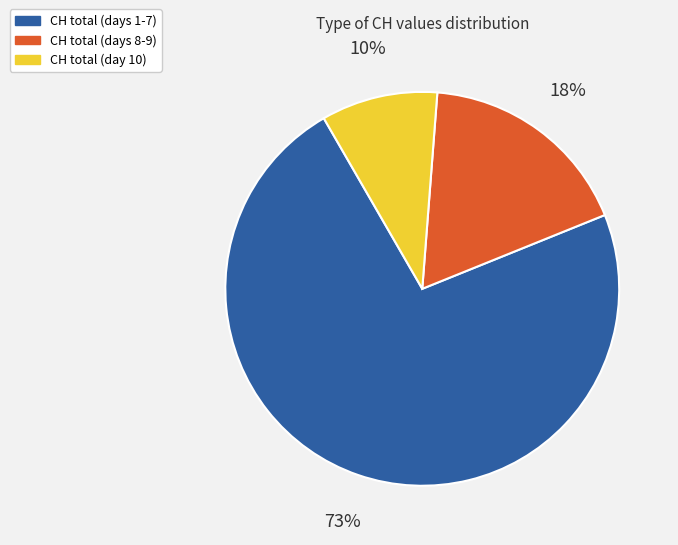

Is there a majority slice in this chart?

Yes